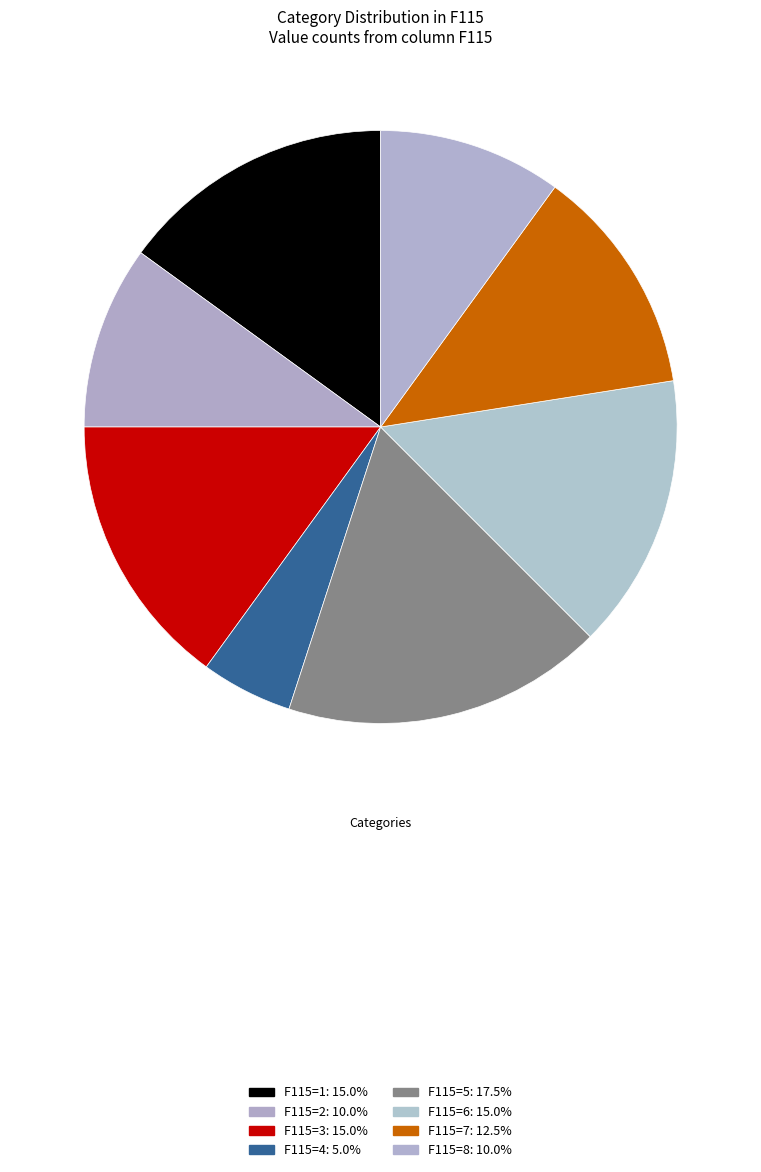

Count the number of slices in the pie.

8